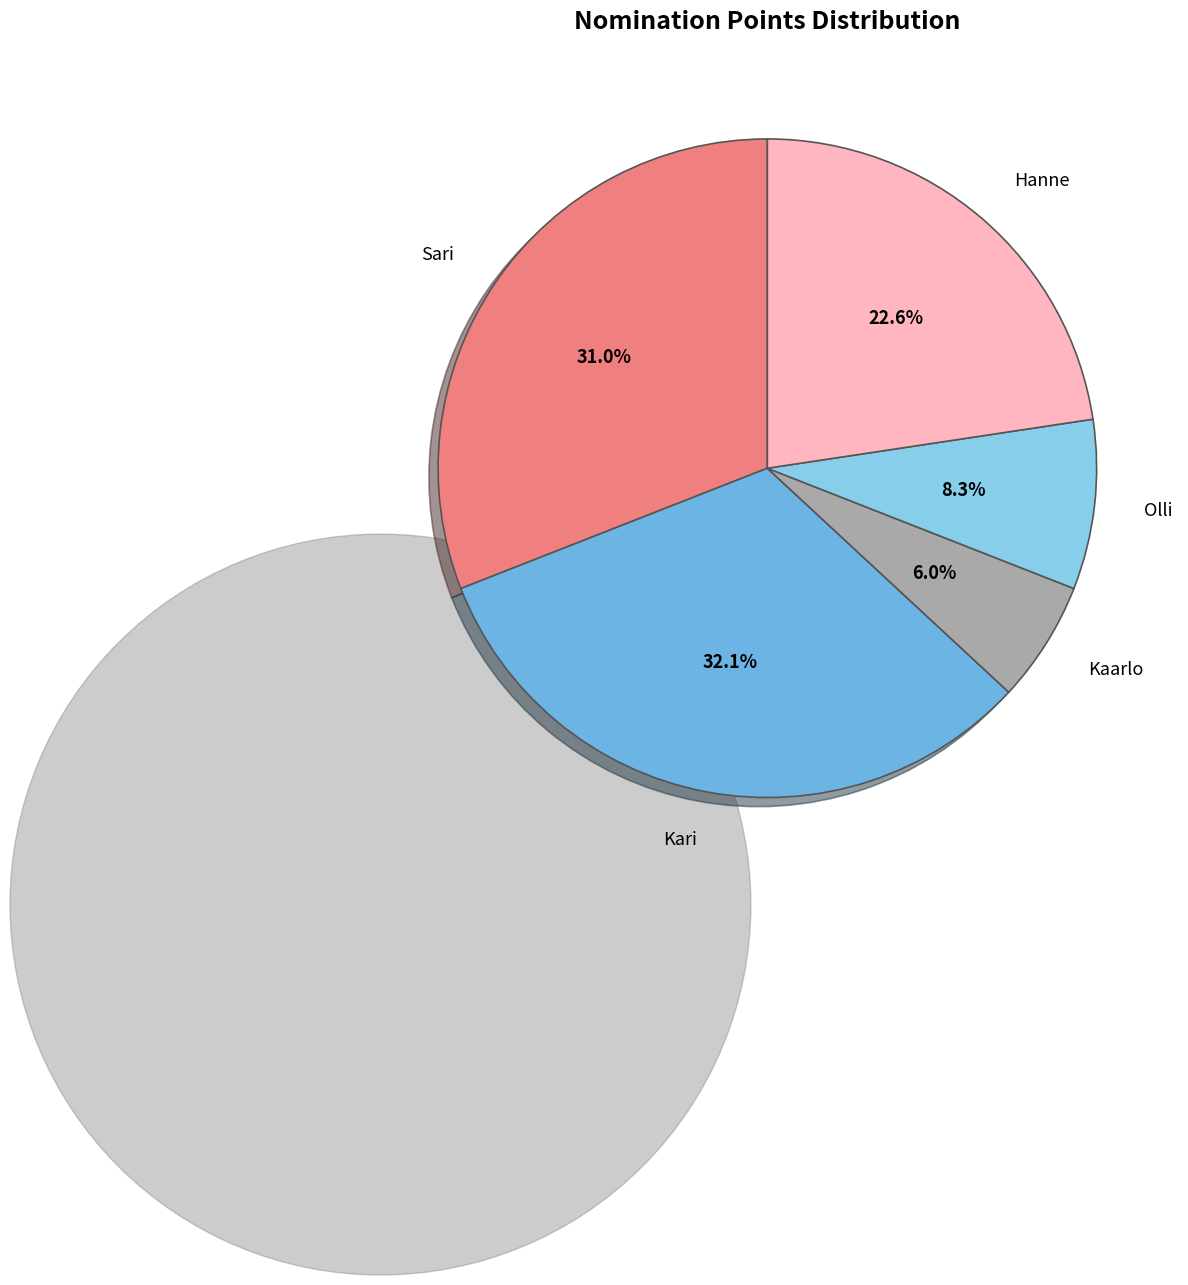

To the nearest percent, what is the difference between the Kari and Olli slice percentages?

24%